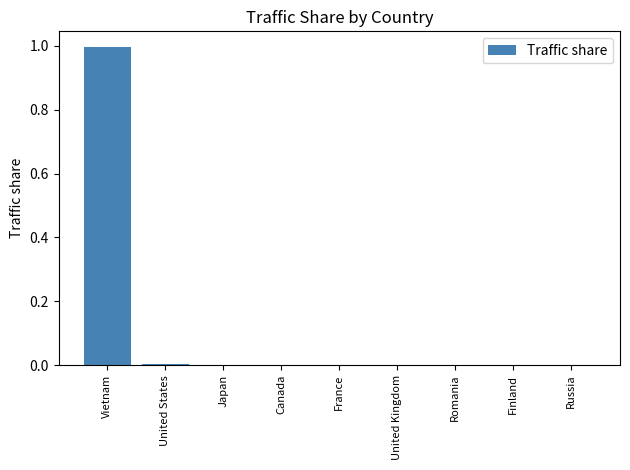

What is the sum of all values?

1.0